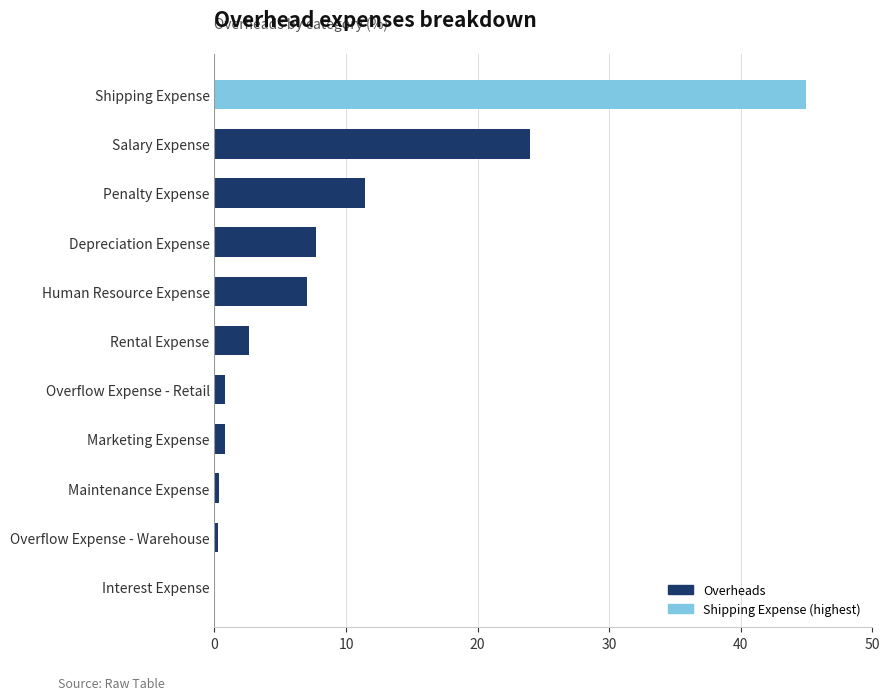

What is the maximum value shown in the chart?

45.0